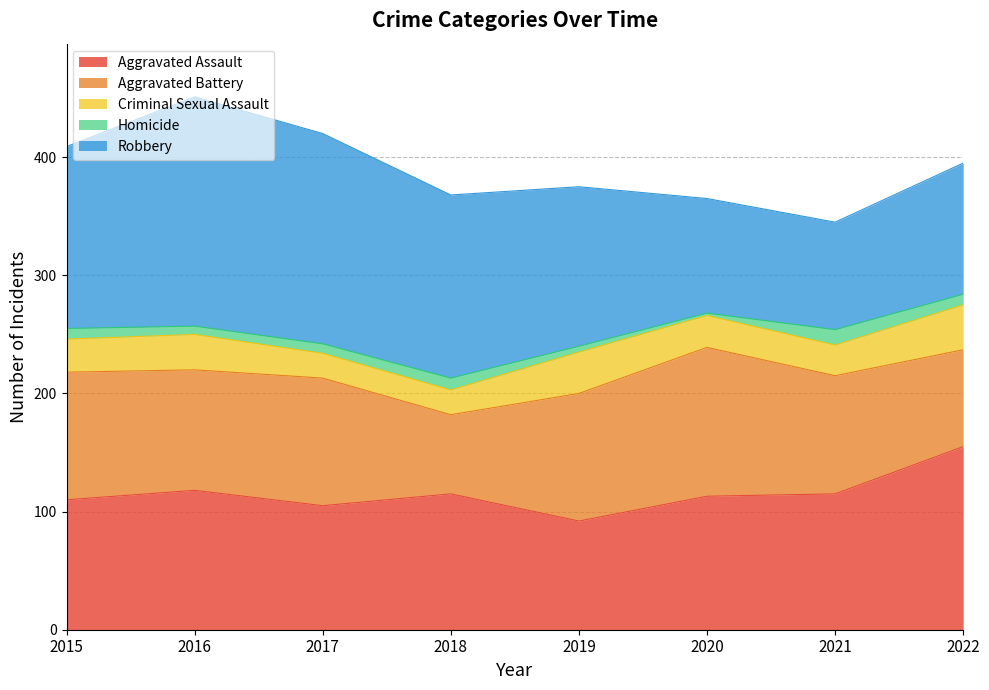

The value of Homicide at 2019 is 3. True or false?

False